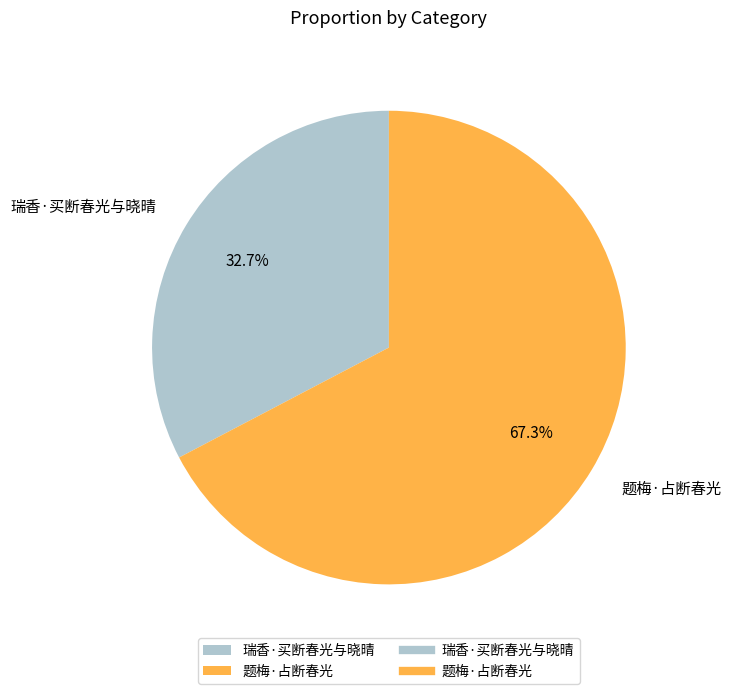

Which category has the biggest portion of the pie?

题梅·占断春光